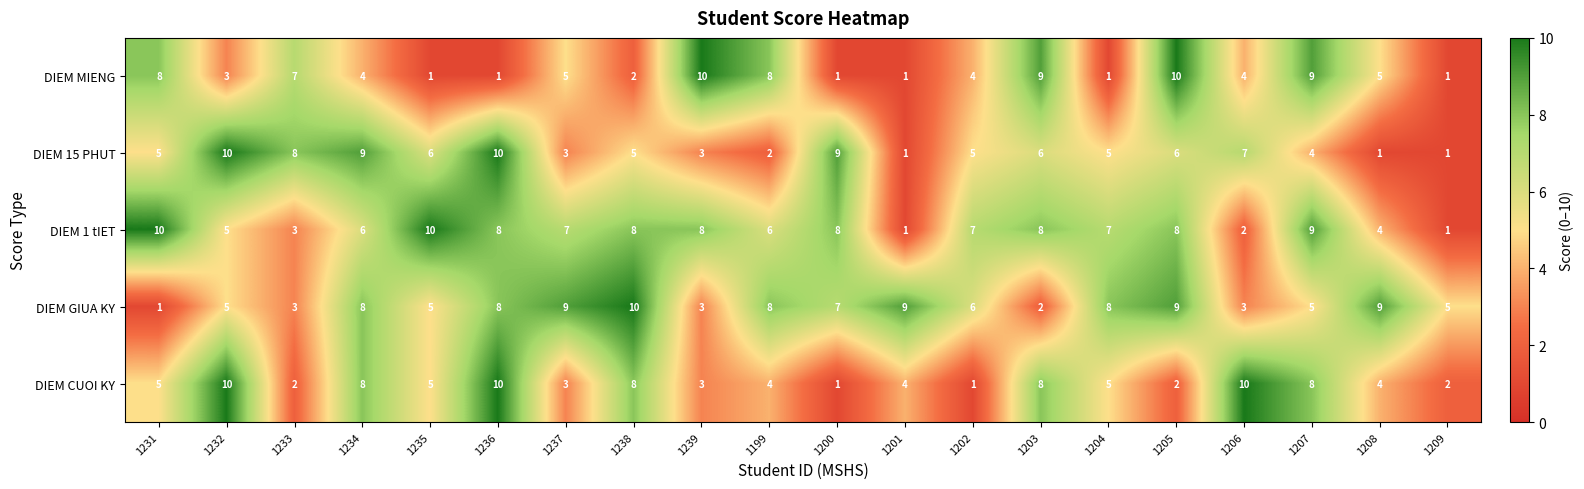

The value of DIEM 15 PHUT at 1236 is 10. True or false?

True